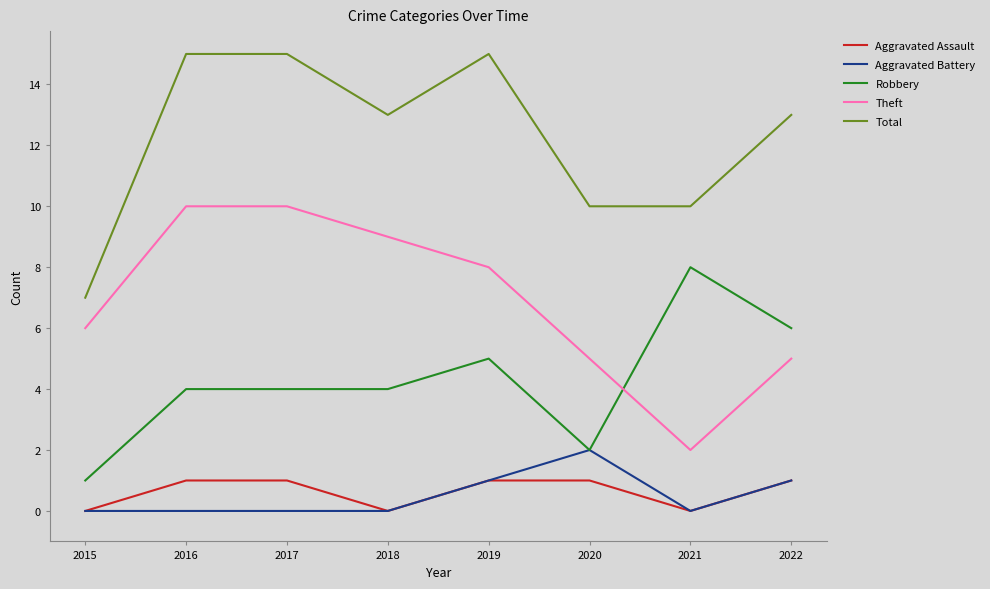

Reading left to right, transcribe all the data shown in this chart.

Aggravated Assault: 2015=0	2016=1	2017=1	2018=0	2019=1	2020=1	2021=0	2022=1
Aggravated Battery: 2015=0	2016=0	2017=0	2018=0	2019=1	2020=2	2021=0	2022=1
Robbery: 2015=1	2016=4	2017=4	2018=4	2019=5	2020=2	2021=8	2022=6
Theft: 2015=6	2016=10	2017=10	2018=9	2019=8	2020=5	2021=2	2022=5
Total: 2015=7	2016=15	2017=15	2018=13	2019=15	2020=10	2021=10	2022=13